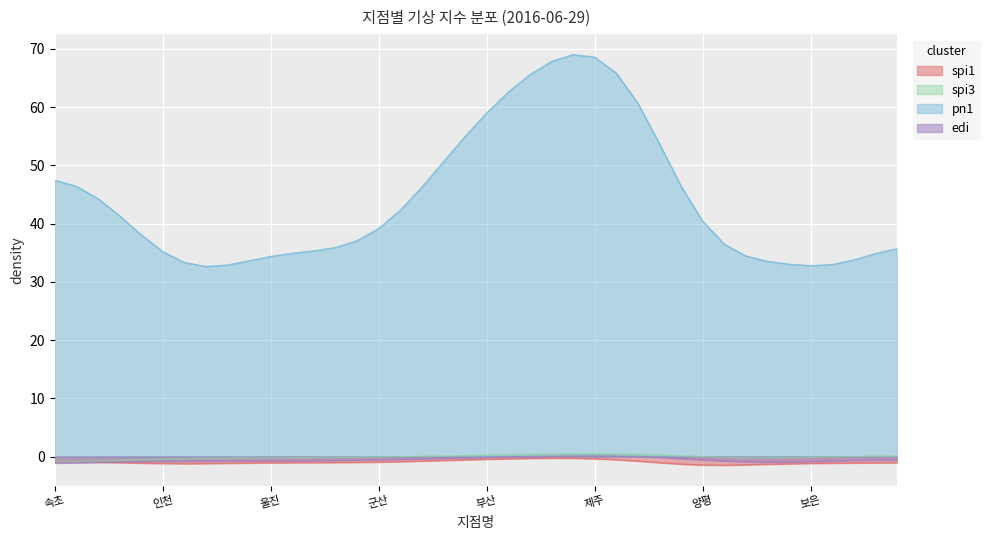

True or false: pn1 and edi intersect in this chart.

False